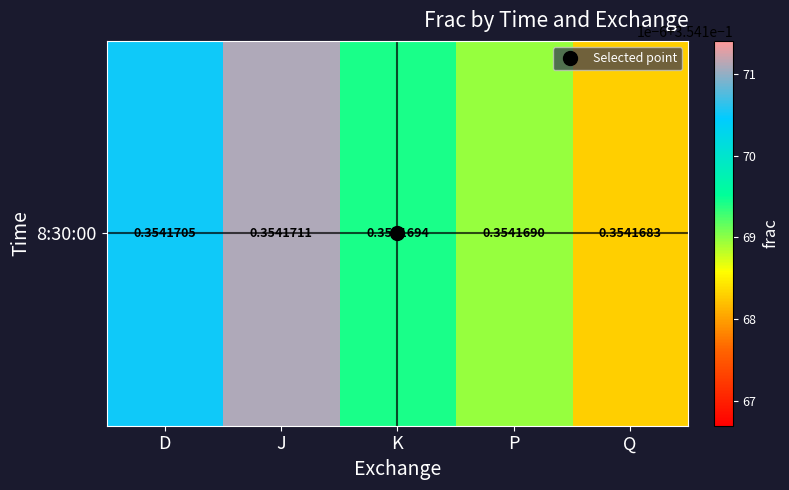

How many data points does each series have?

5